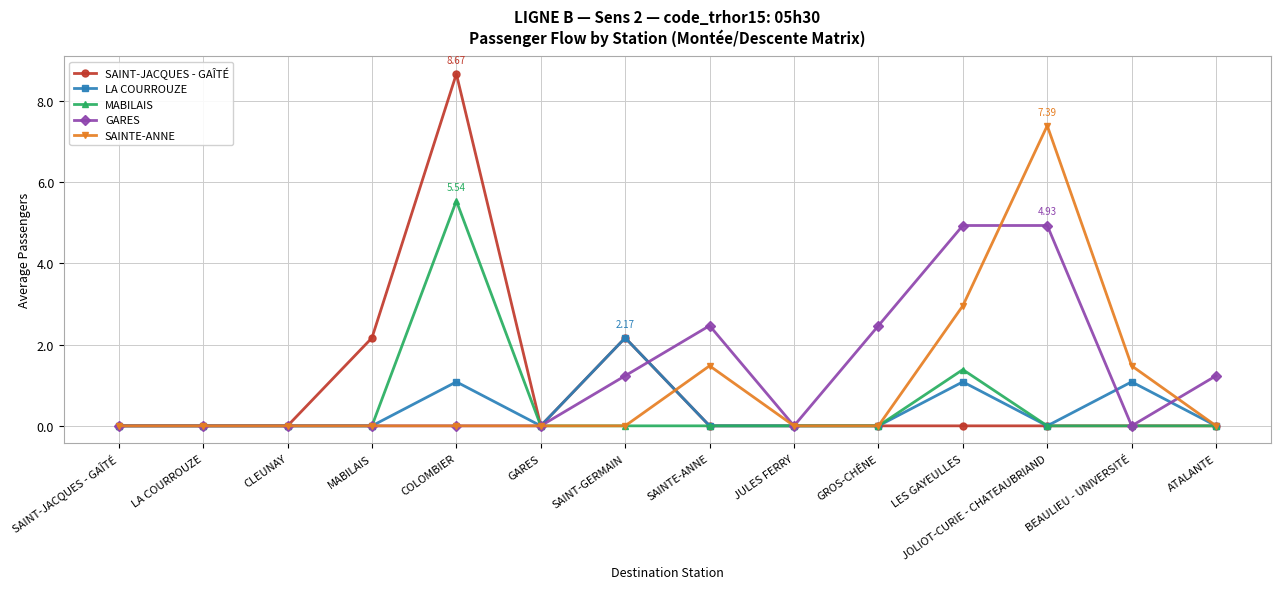

At how many categories does at least one series exceed 1?

9